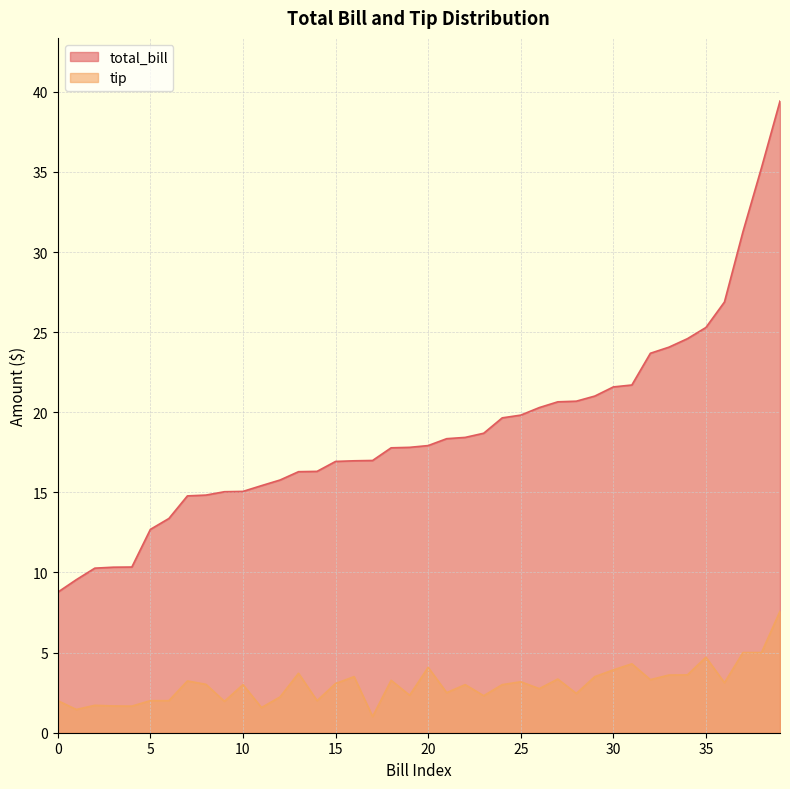

True or false: total_bill and tip intersect in this chart.

False